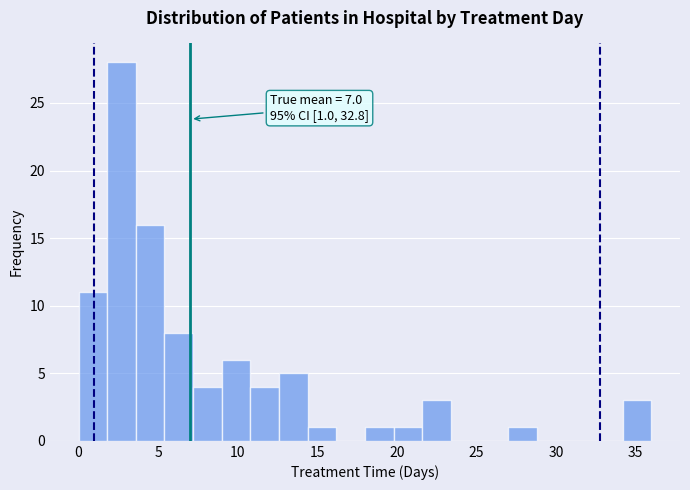

Around what value on the x-axis is the tallest bar? Give the approximate position of its centre, as read against the axis.

2.5